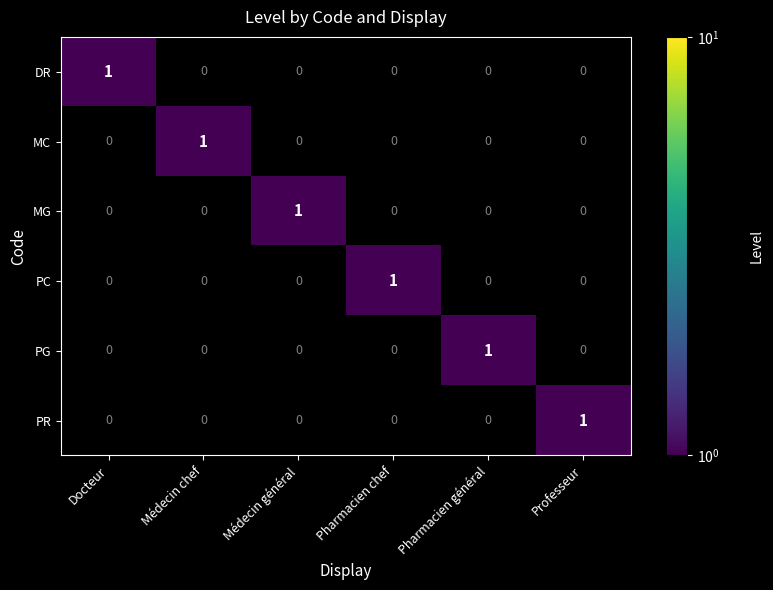

At which label does PC reach its peak?

Pharmacien chef